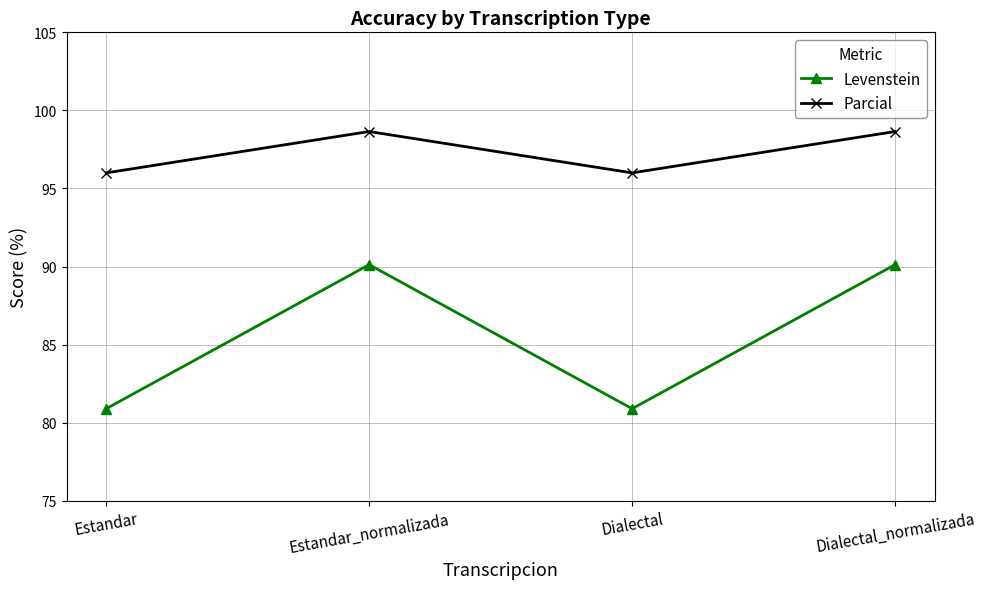

What position from the left is Estandar?

1